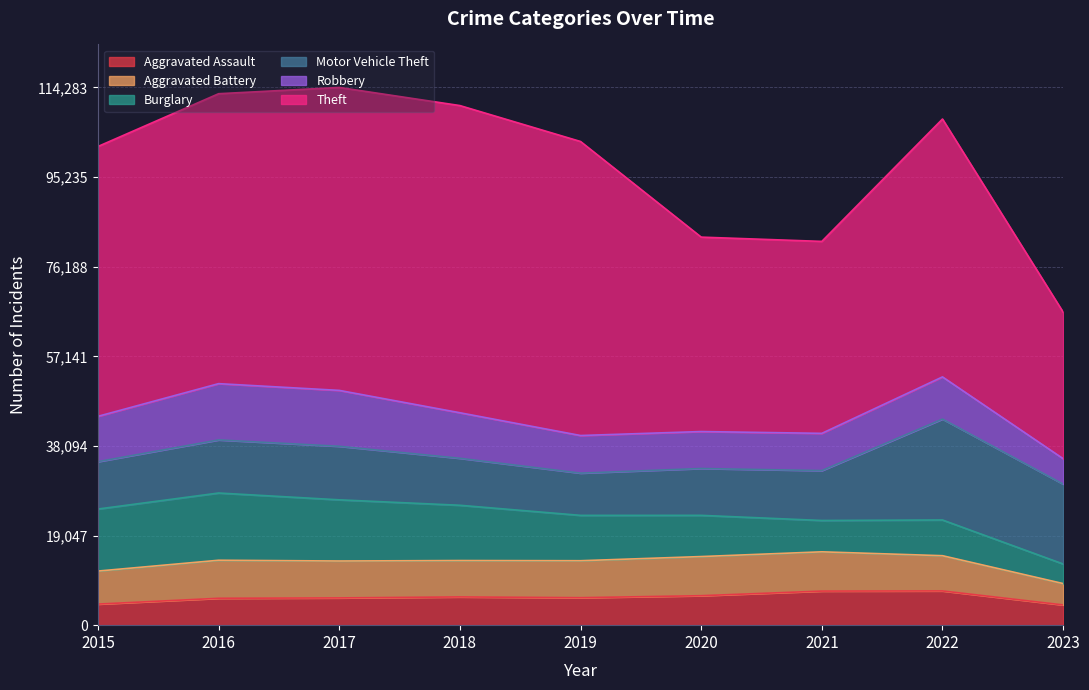

What is the spread (max minus min) of values at 2018?

59285